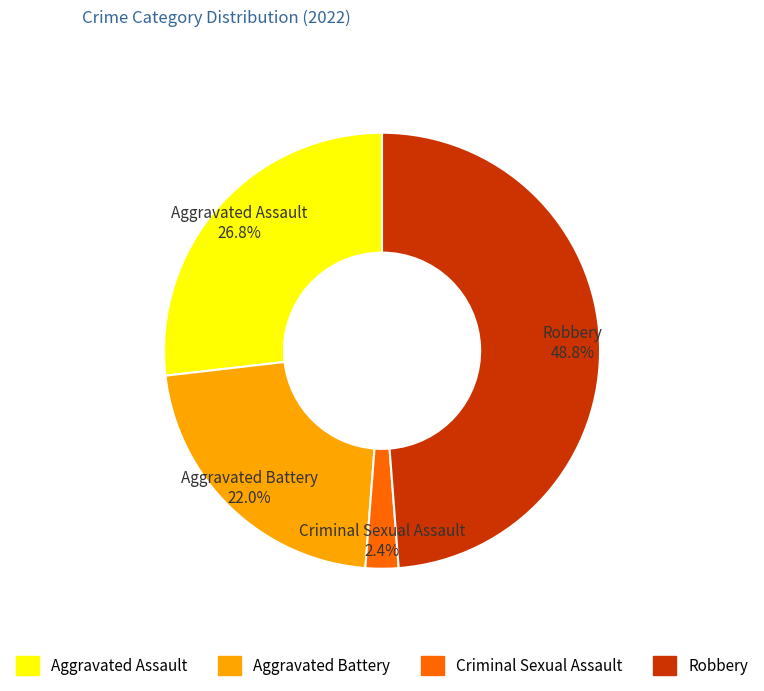

To the nearest percent, what is the combined percentage of Robbery and Aggravated Battery?

71%